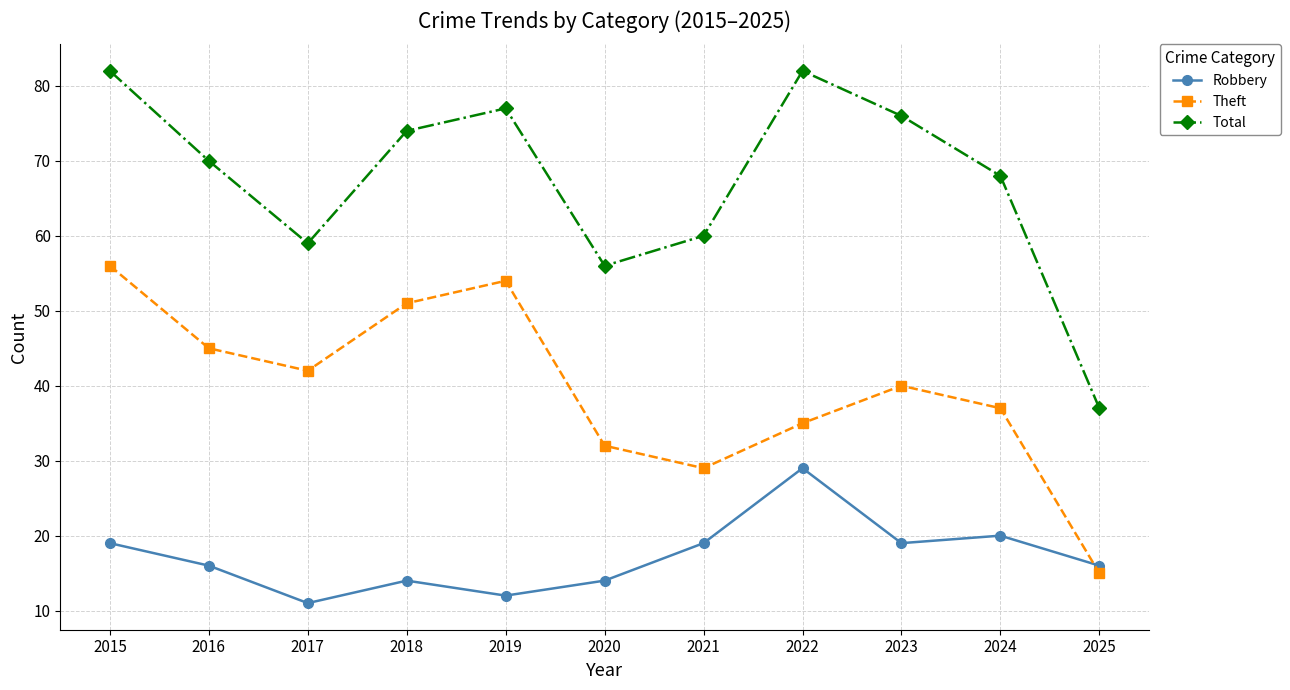

List the series in order of their peak value, lowest first.

Robbery, Theft, Total